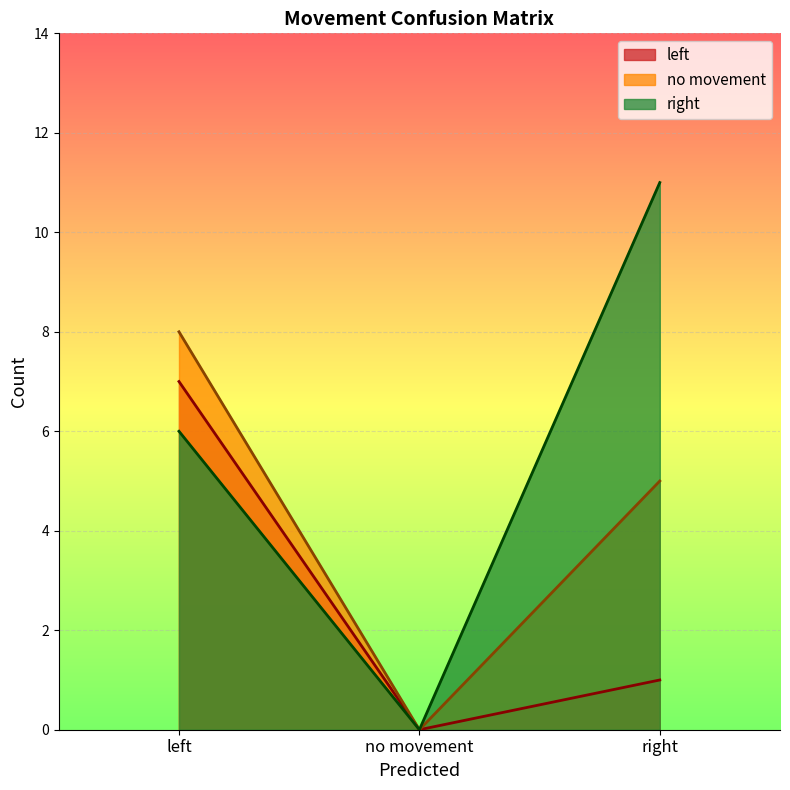

Rank the series by their maximum value, from lowest to highest.

left, no movement, right